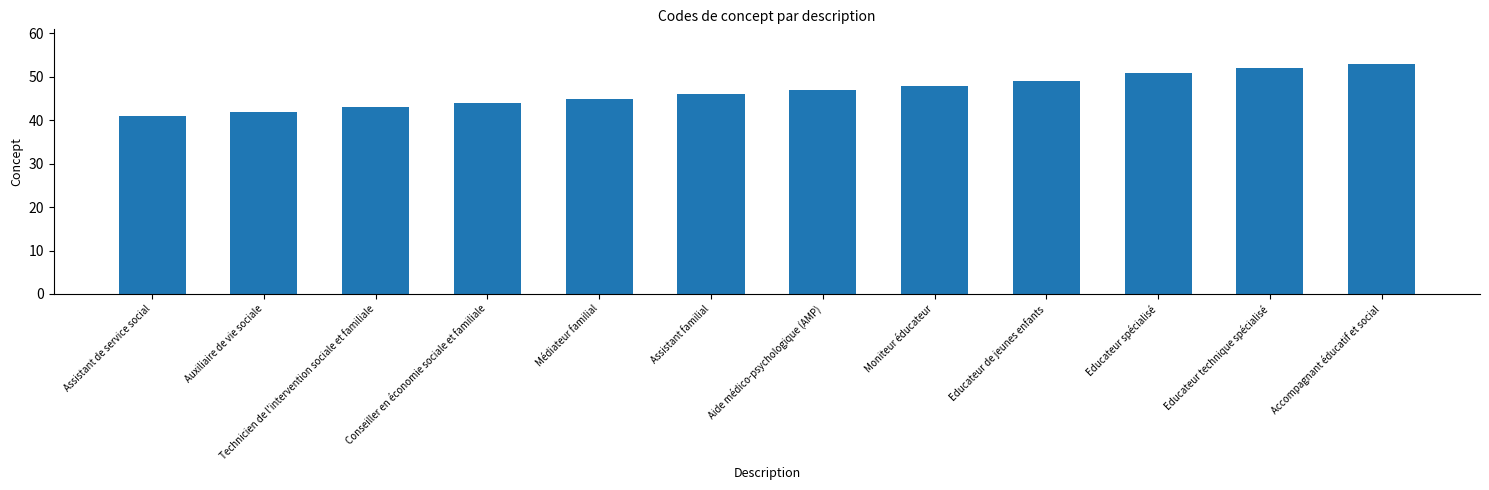

Is it true that the value at Educateur spécialisé is 13?

False